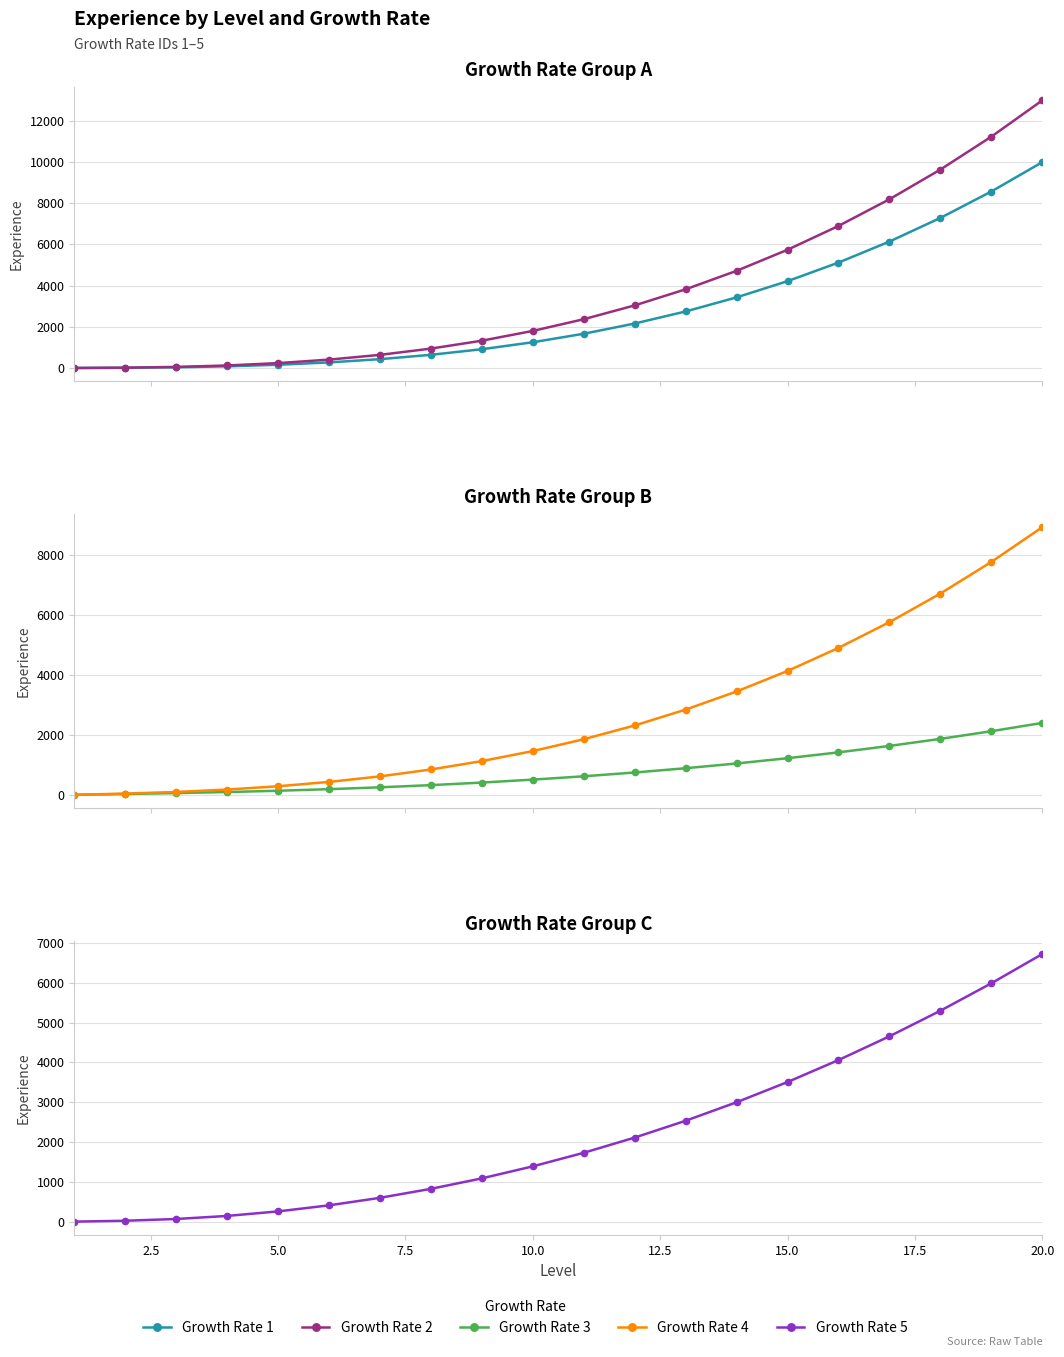

What is the highest value of the Growth Rate 2 series?

13000